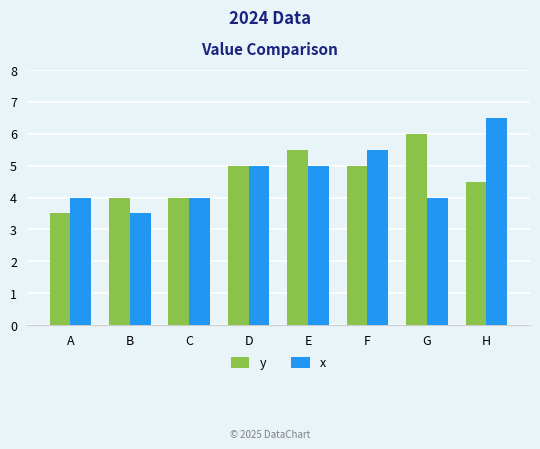

How many distinct data groups are displayed?

2